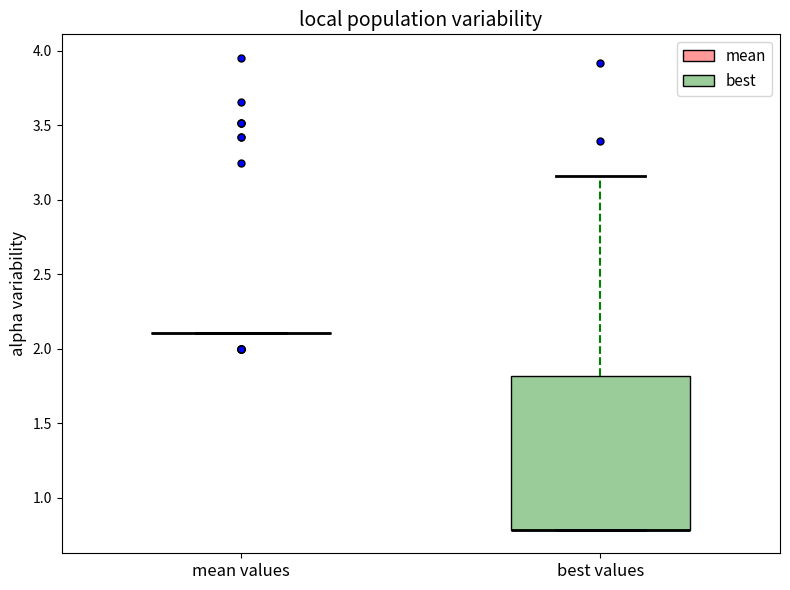

Where is the upper edge of the box for best values on the y-axis? The values are not printed on the chart, so give them approximately, as read against the axis.

1.80